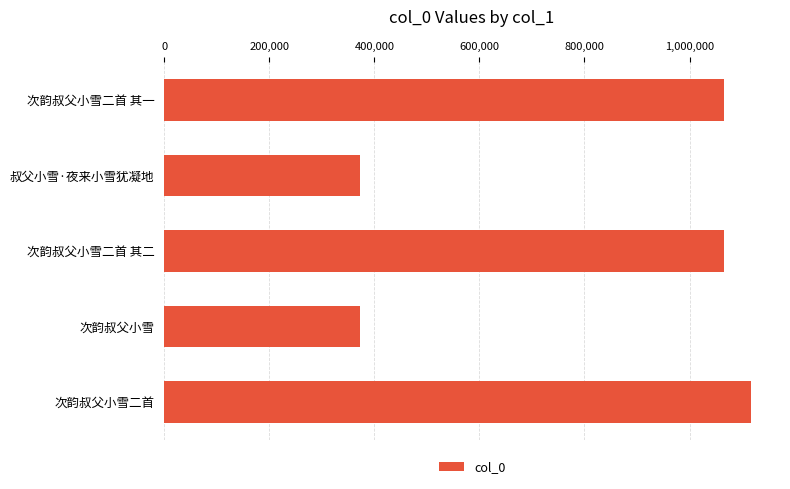

What is the change in value from 次韵叔父小雪二首 其二 to 次韵叔父小雪二首?

+50455